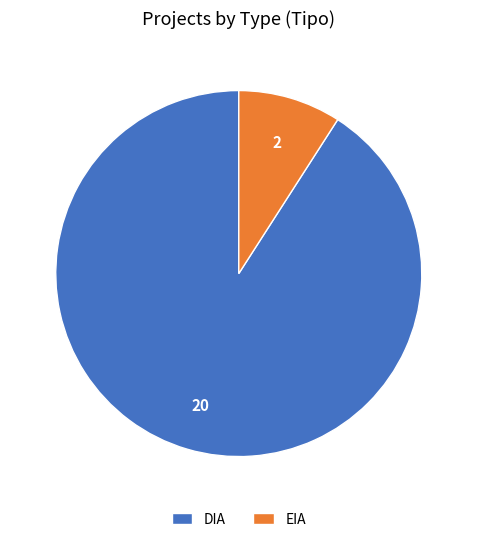

What is the largest slice in the pie chart?

DIA